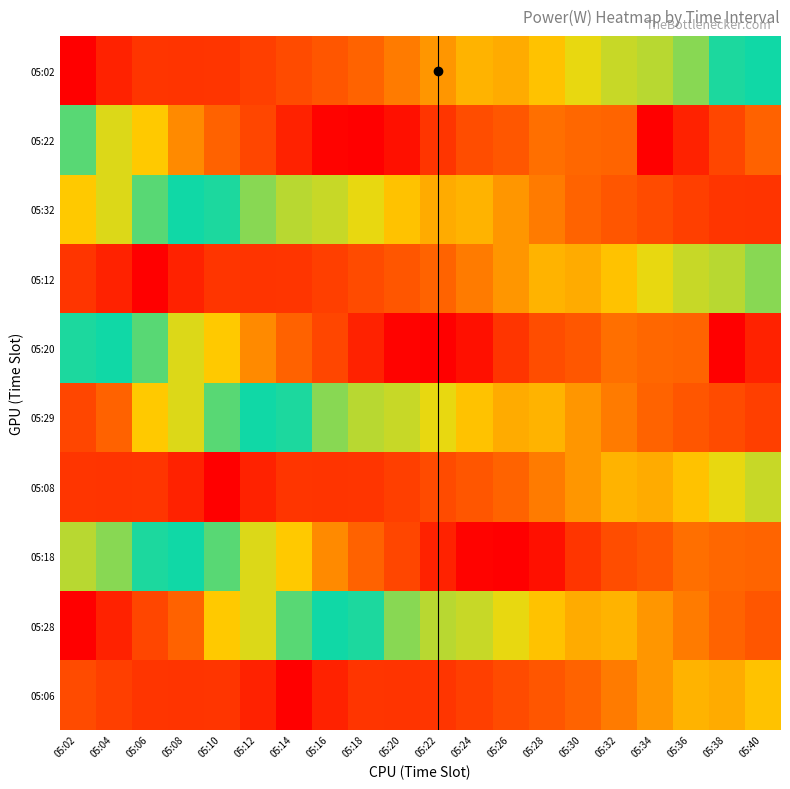

What is the difference between the highest and lowest values at 05:18?

1333